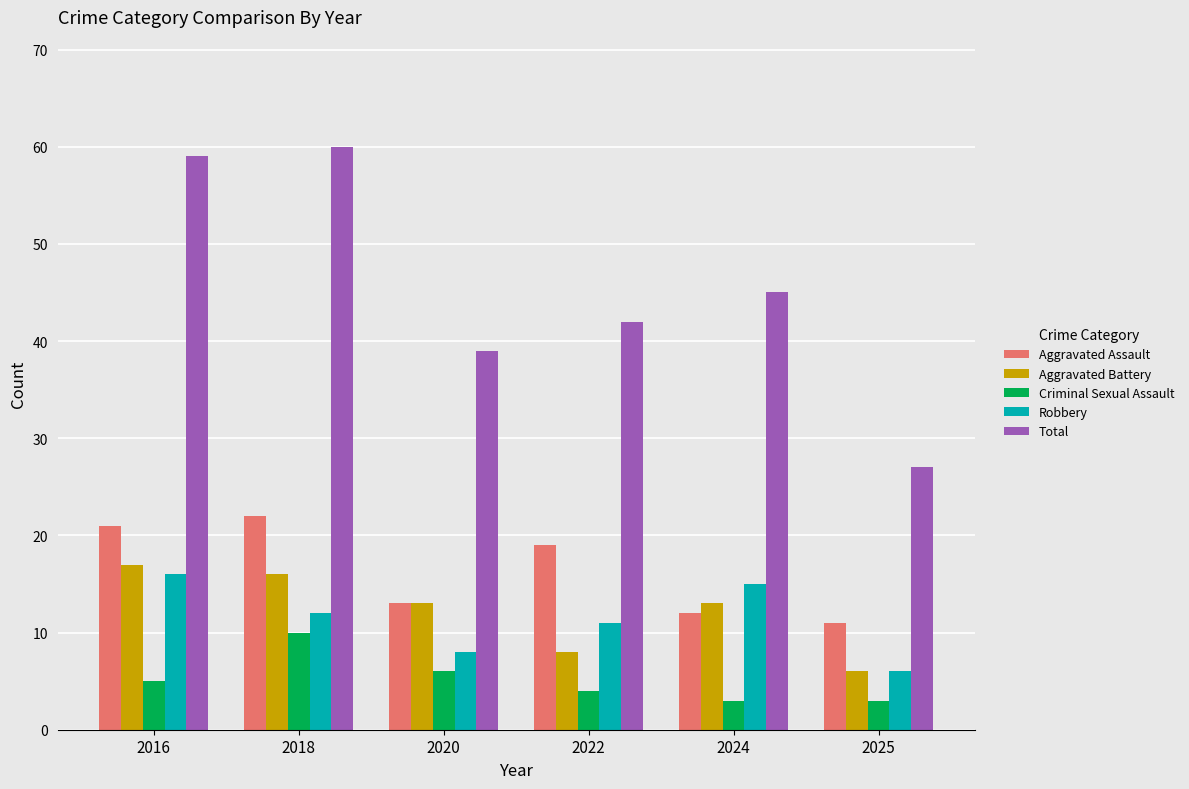

Between 2022 and 2025, which series saw the biggest shift?

Total